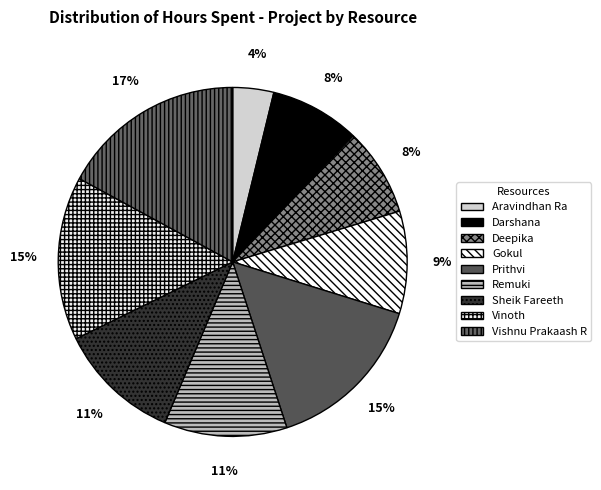

Count the number of slices in the pie.

9